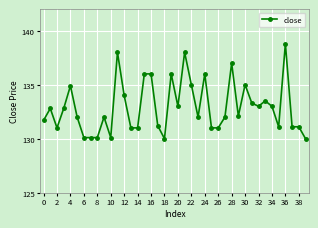

What is the difference between the maximum and second lowest values?

8.8